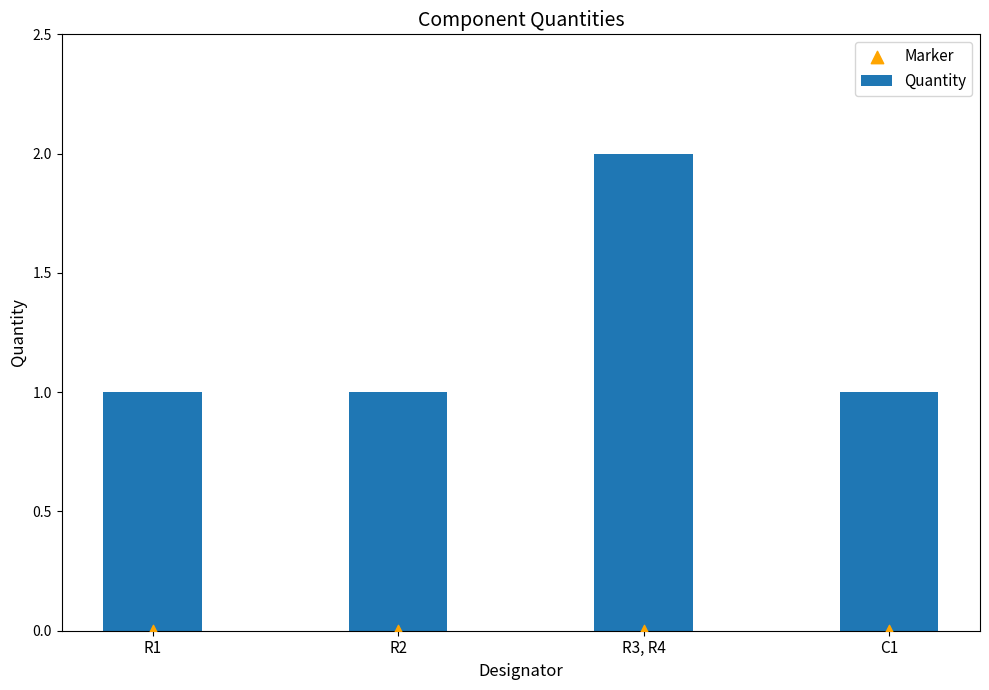

Which series contains the highest Y value?

Quantity